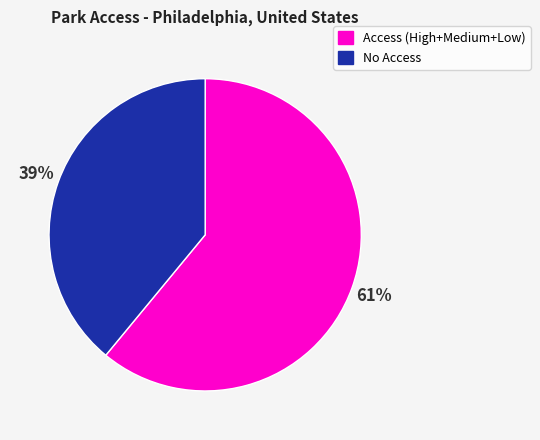

Is there a majority slice in this chart?

Yes